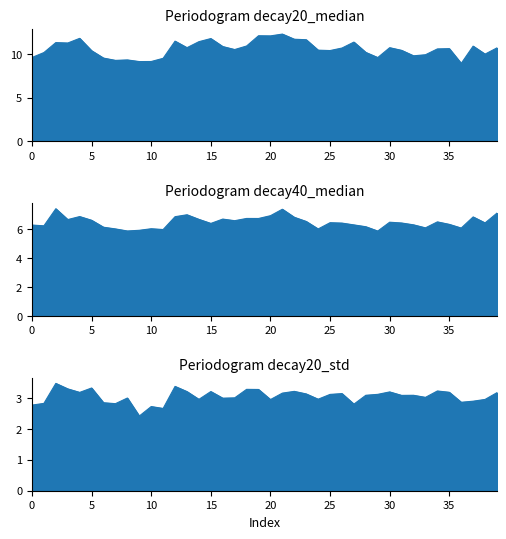

Between 1 and 12, which series saw the biggest shift?

decay20_median